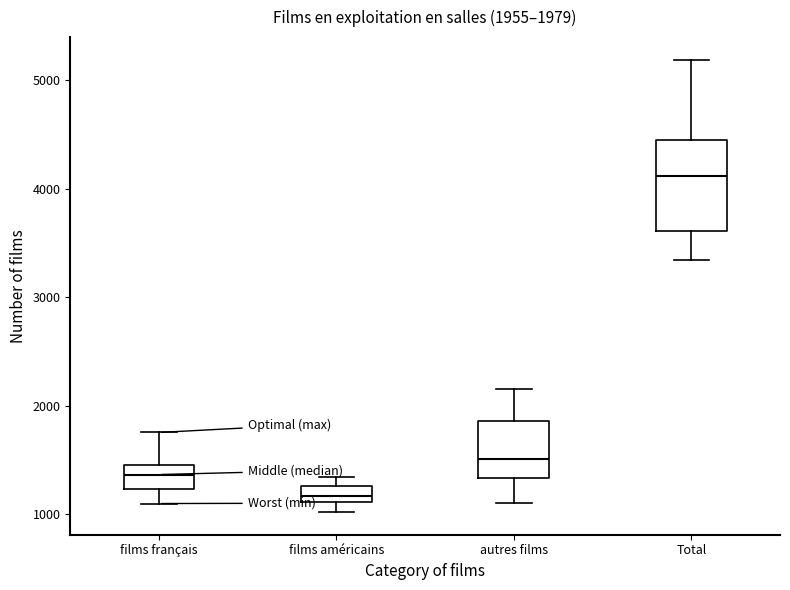

Which box's median line is the highest?

Total